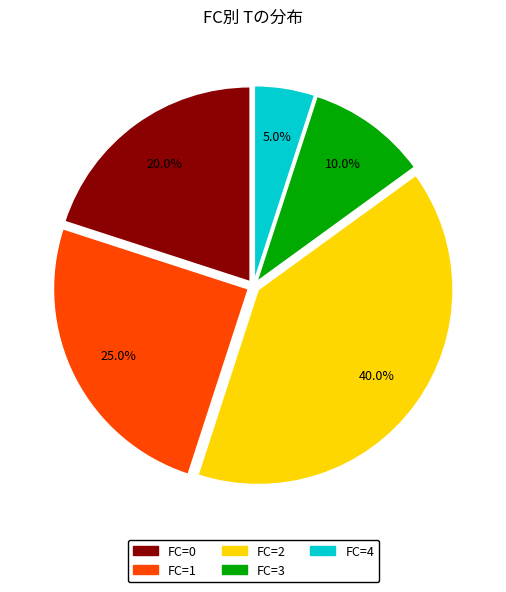

Does FC=2 represent more than half of the total?

No